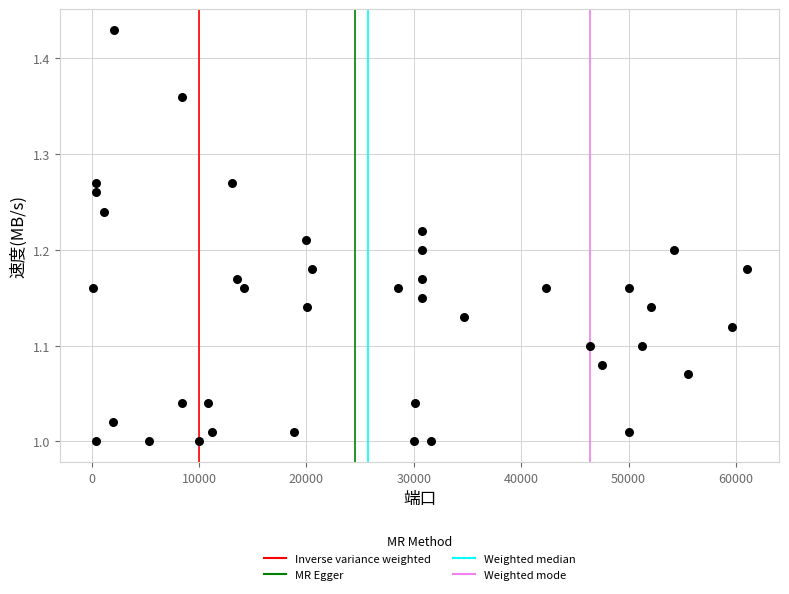

What is the range of Y values (max minus min)?

0.4